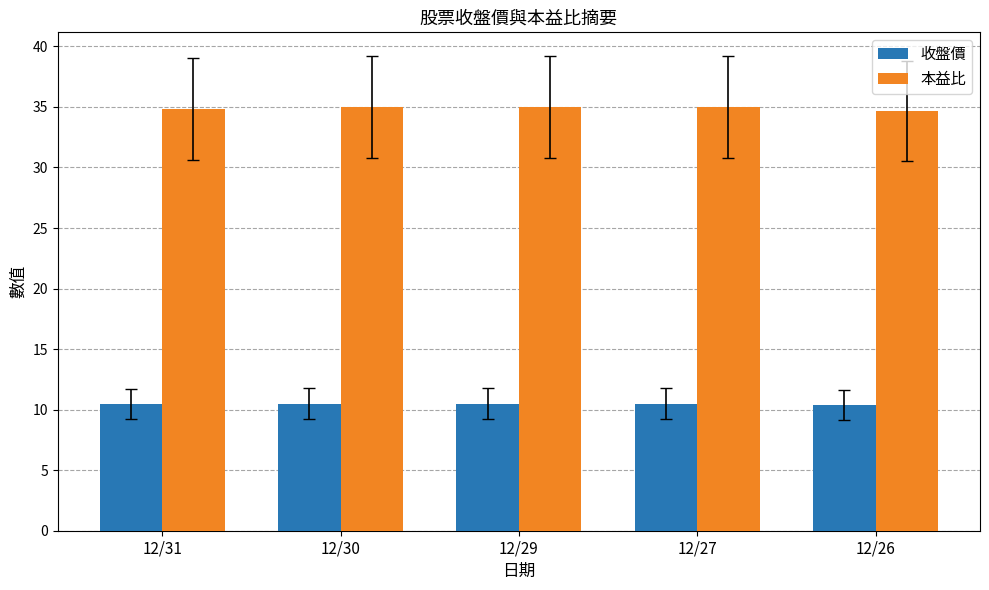

True or false: 收盤價 has a value of 14.2 at 12/26.

False